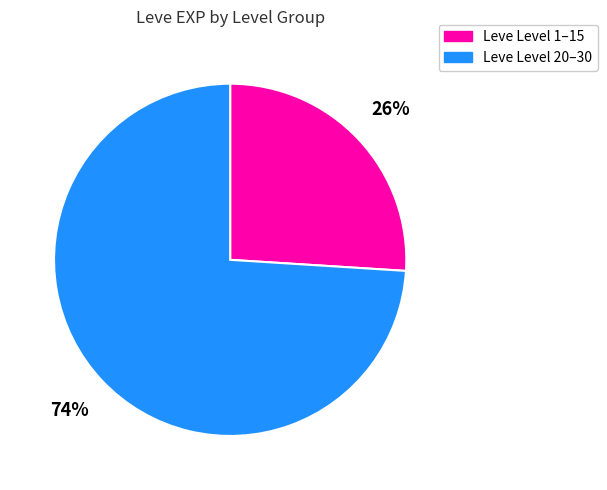

Is the sum of Leve Level 1–15 and Leve Level 20–30 greater than half?

Yes